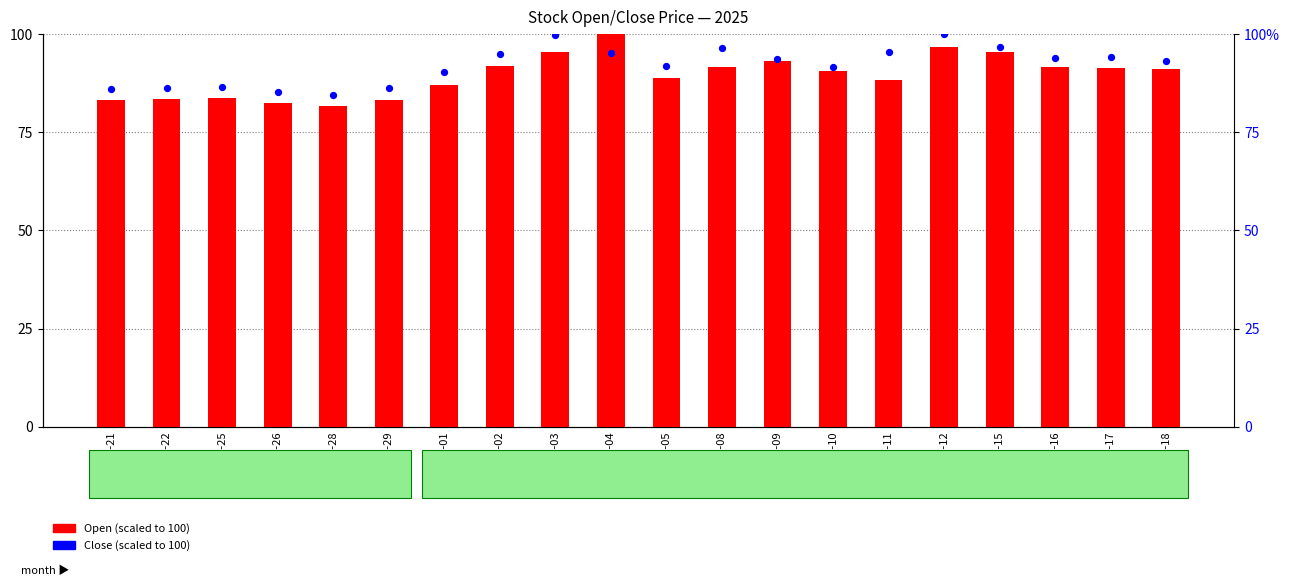

Which series contains the lowest Y value?

Open (scaled)